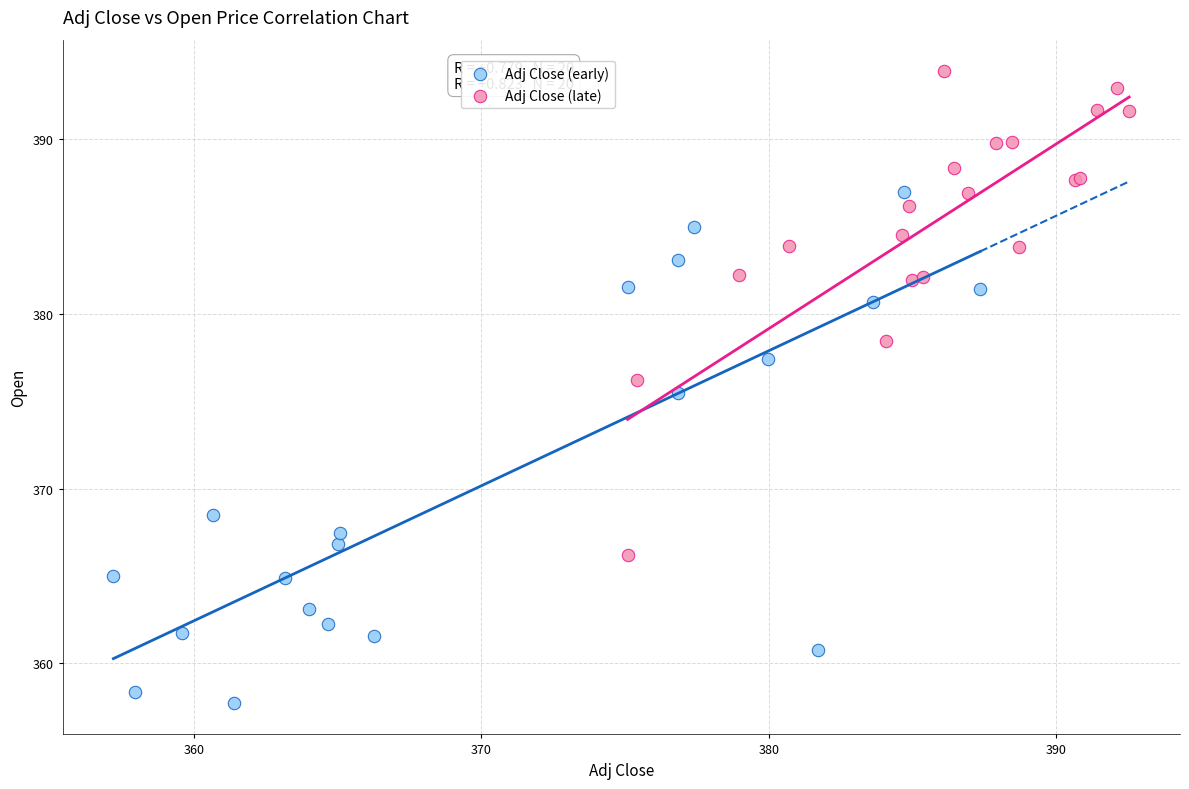

Which series contains the highest Y value?

Adj Close (late)